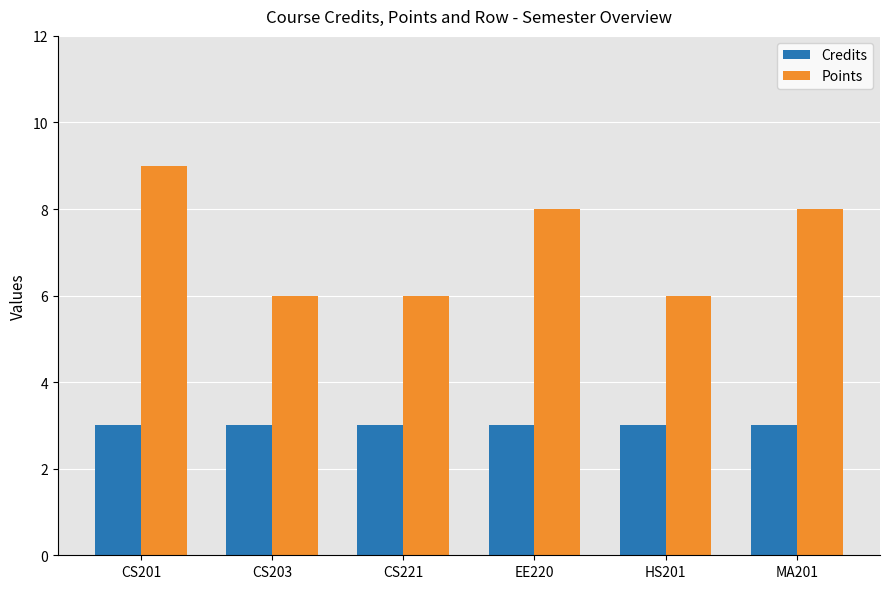

Is it true that Credits equals 3 at EE220?

True